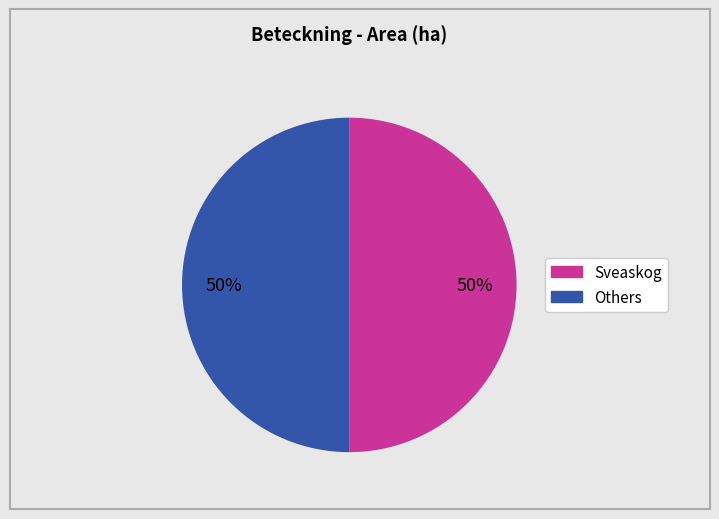

To the nearest percent, what is the average slice percentage?

50%